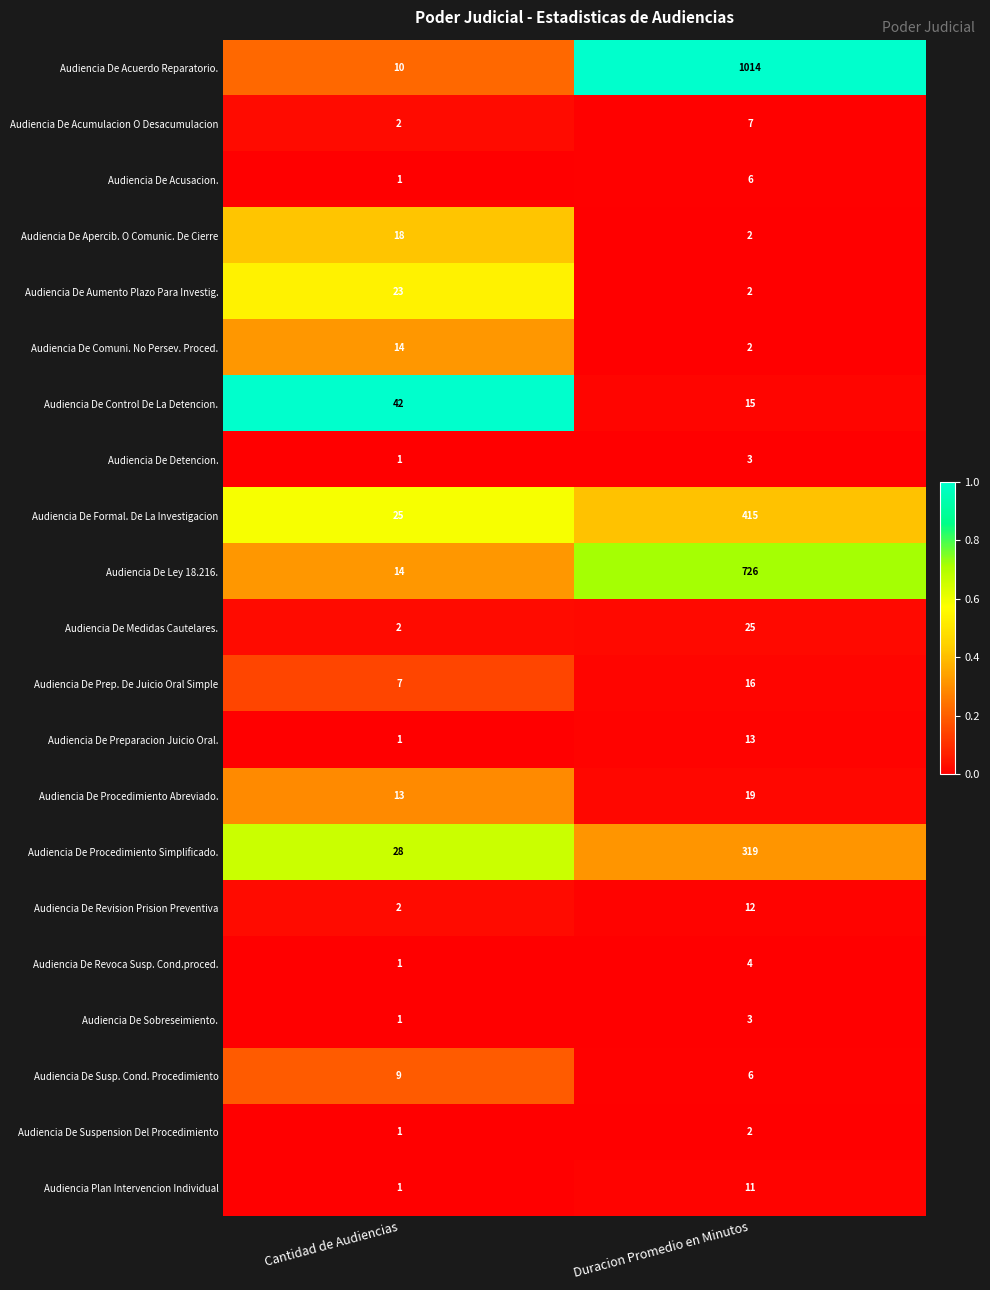

What is the total value across all series at Cantidad de Audiencias?

216